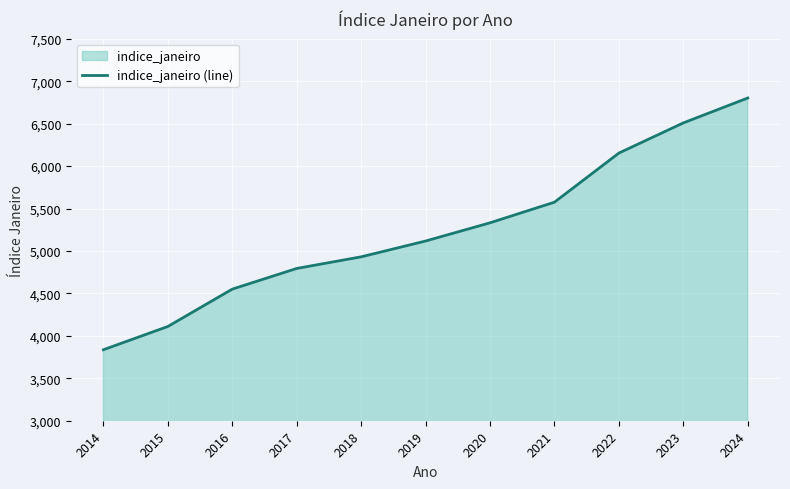

Read the value at 2017.

4793.9